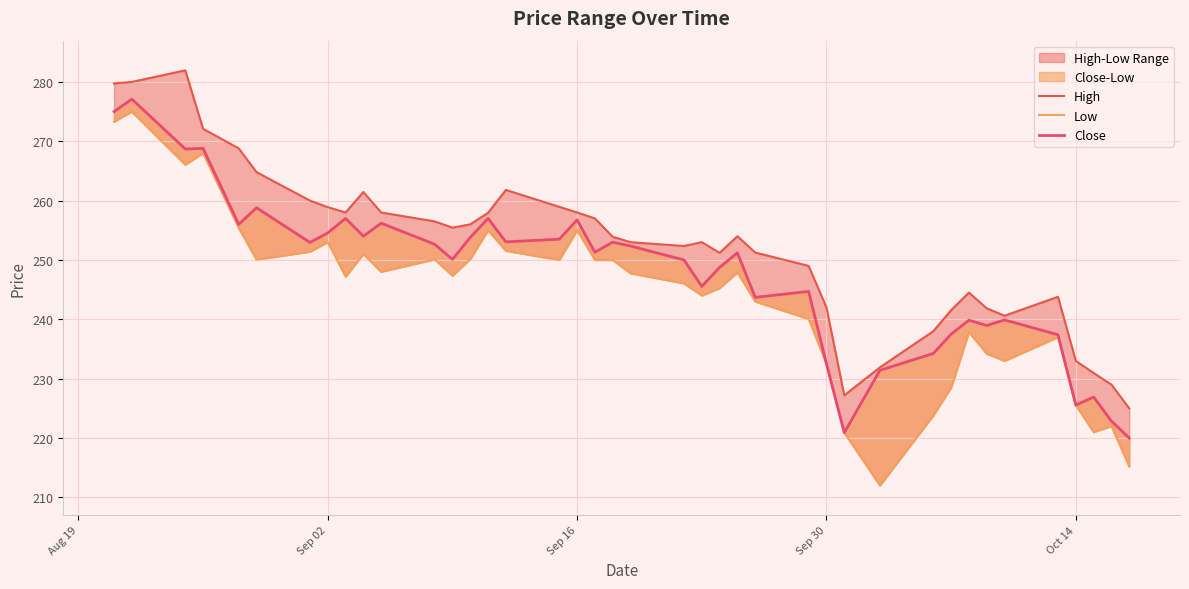

At how many categories does at least one series exceed 238?

33